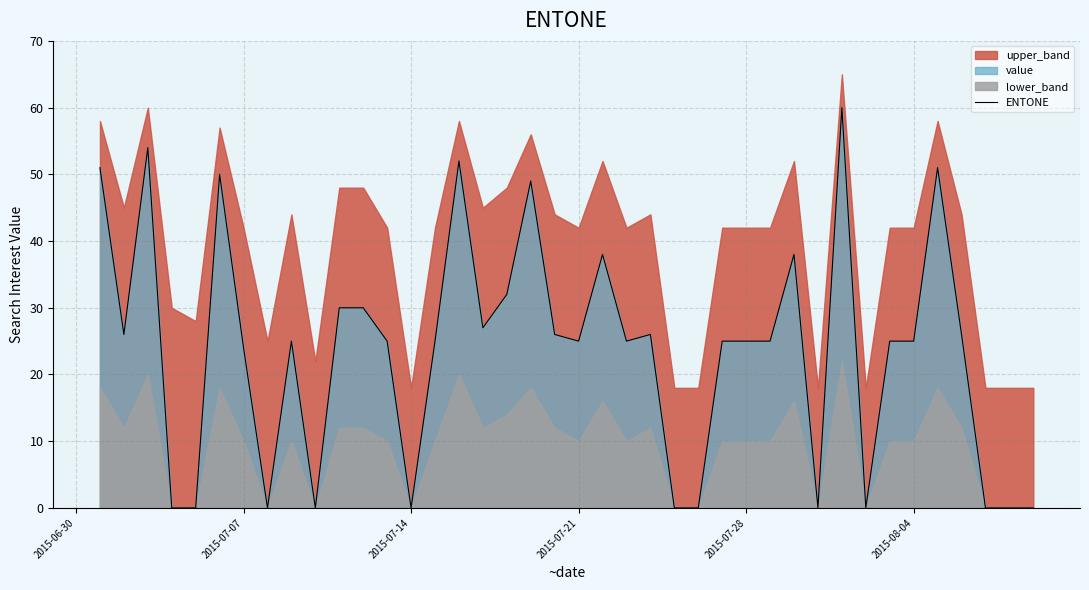

Does the chart display data point markers on the line(s)?

No